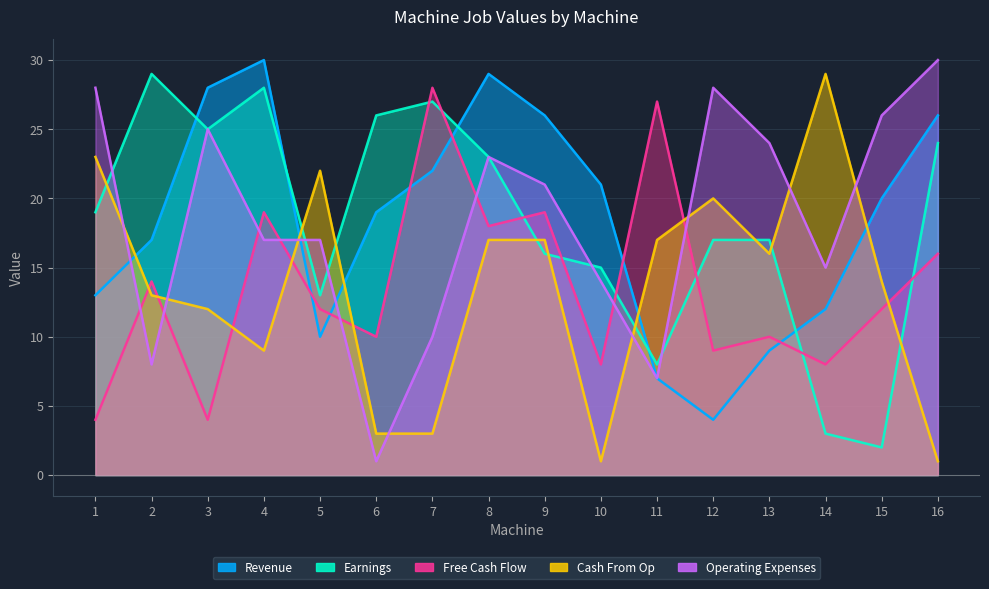

What is the difference between the maximum and minimum values in the Operating Expenses series?

29